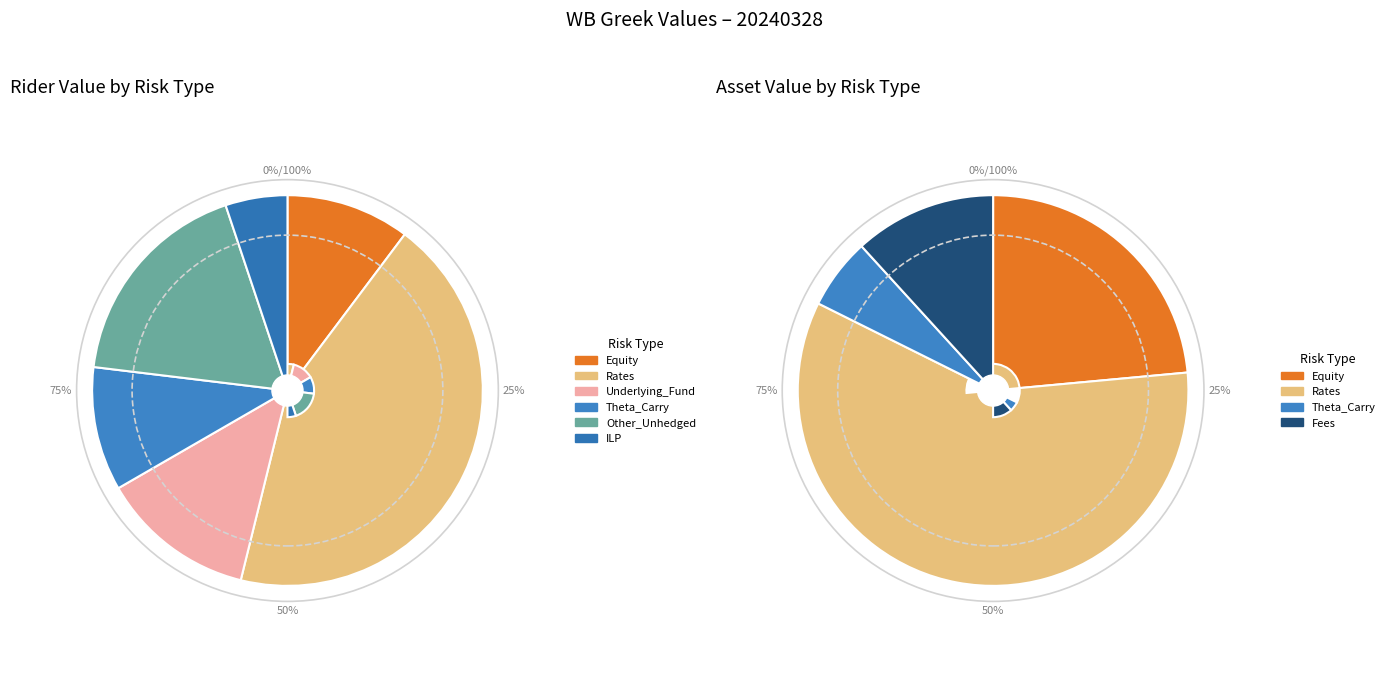

Is it true that 9 is 0% of the pie?

True